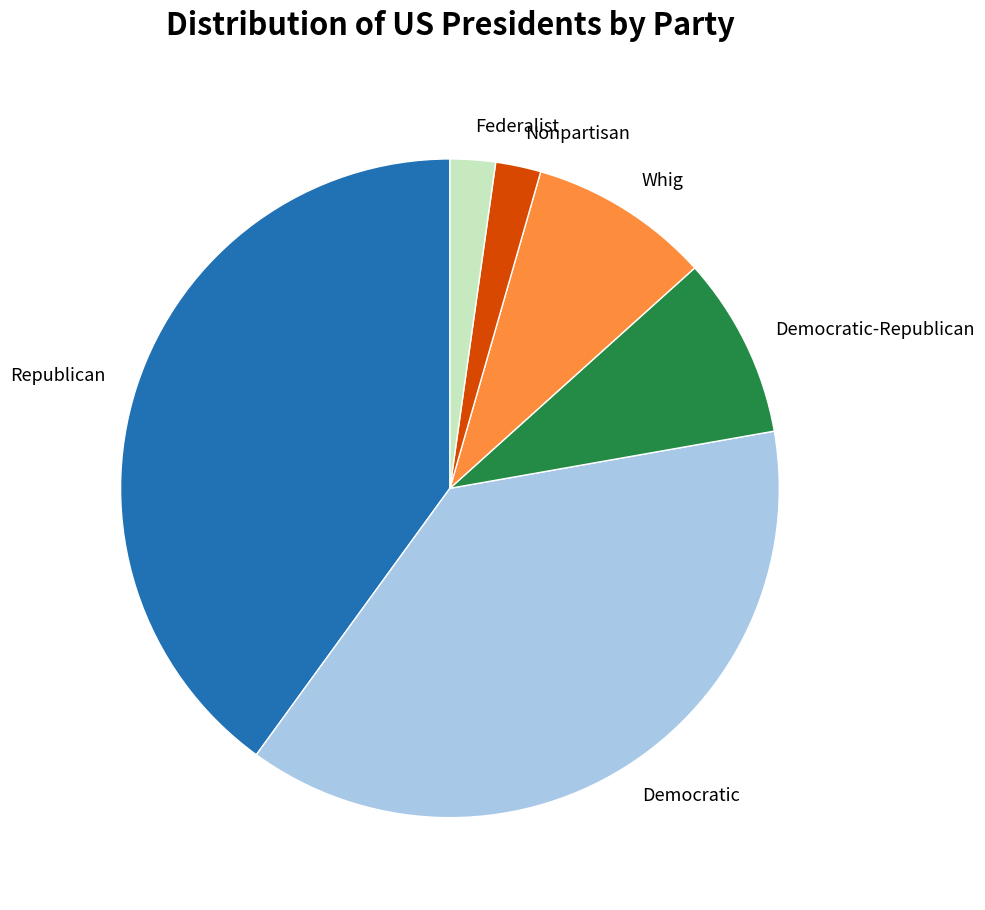

What is the ratio of the value at Democratic-Republican to the value at Nonpartisan?

4.0